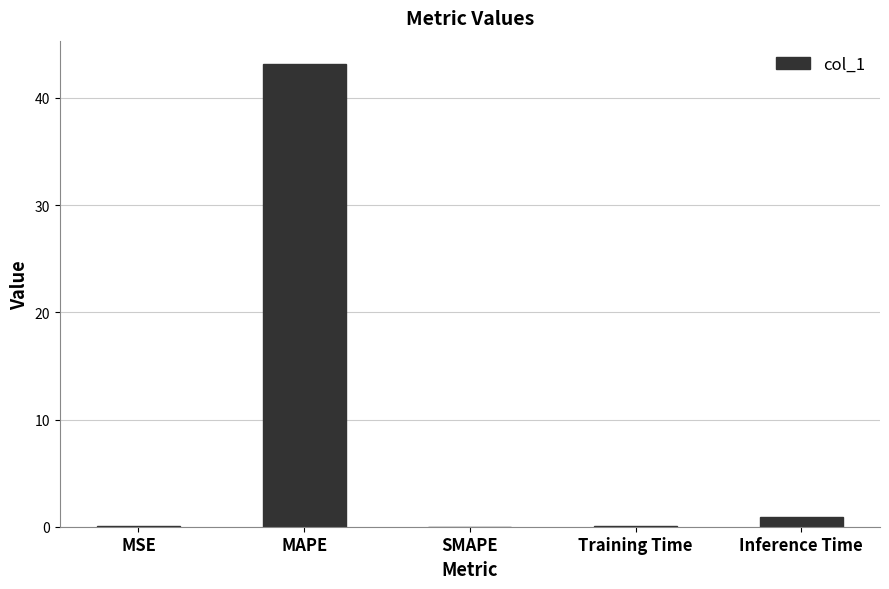

What is the change in value from MSE to MAPE?

+43.1